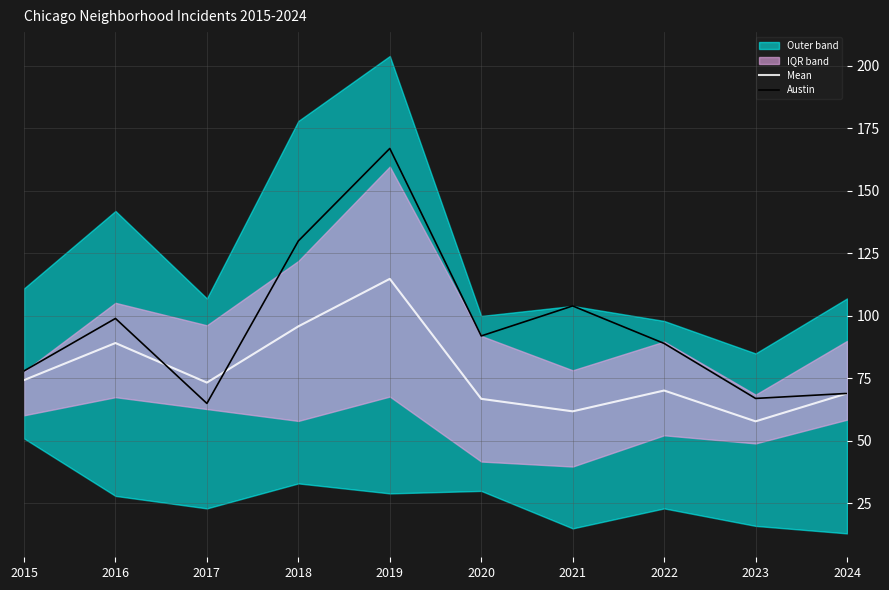

What value does the Mean series have at 2022?

70.2